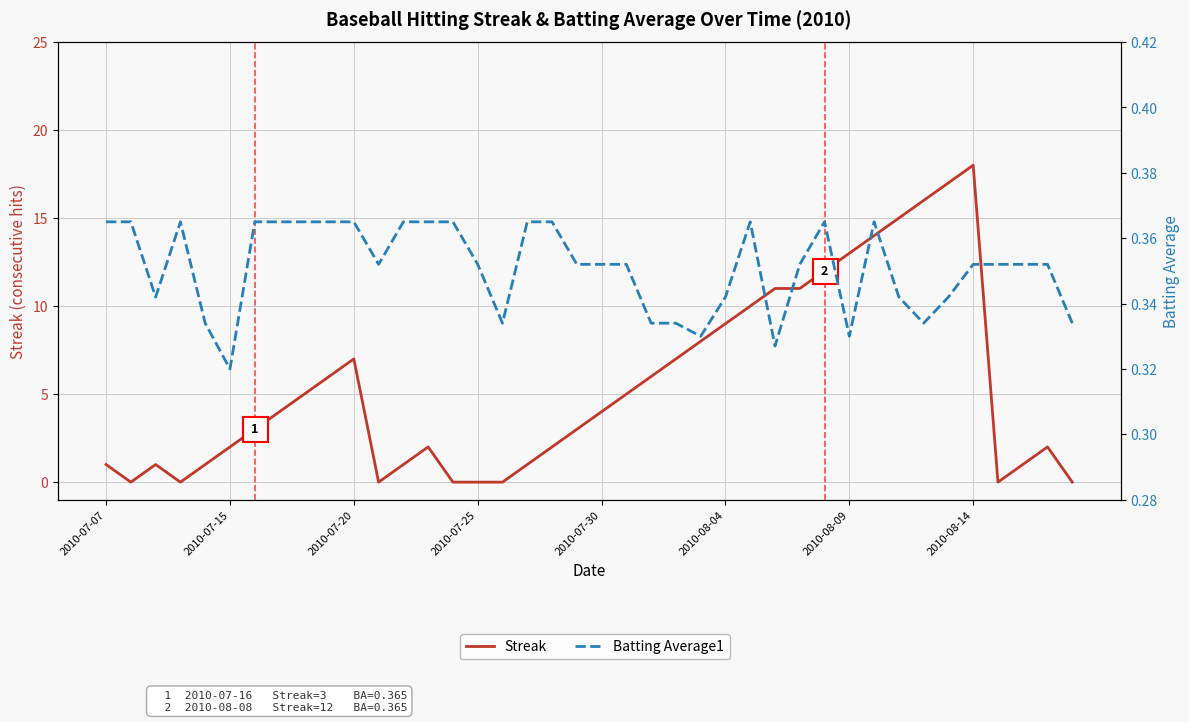

In Batting Average1, how many points are higher than both neighbors (excluding endpoints)?

4